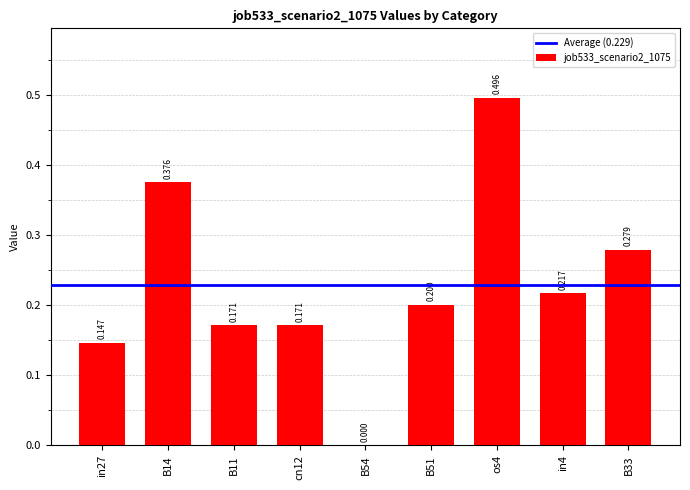

Count the values in the range 0 to 1.

9